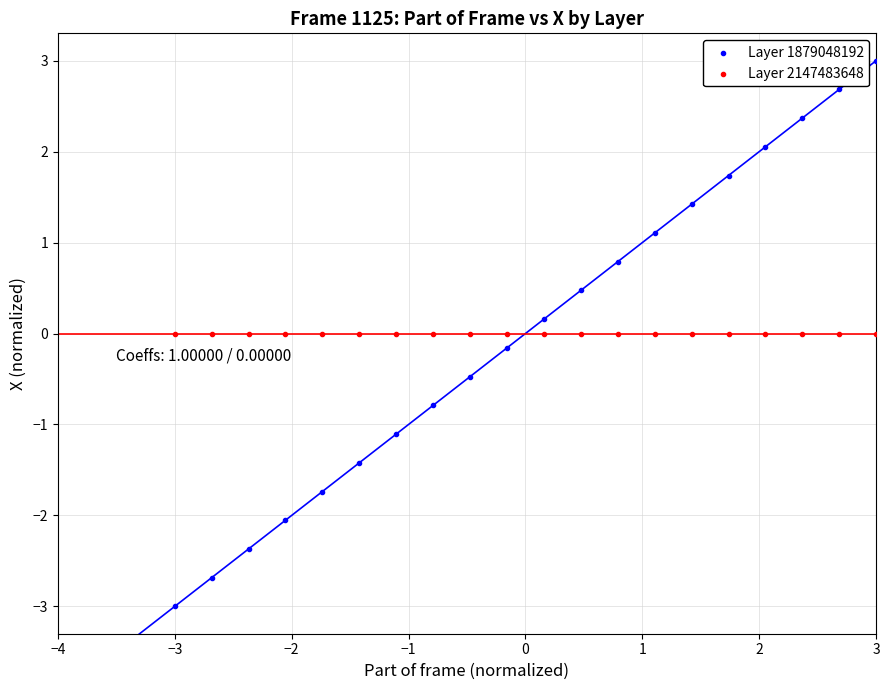

Which series reaches the minimum Y coordinate?

Layer 1879048192